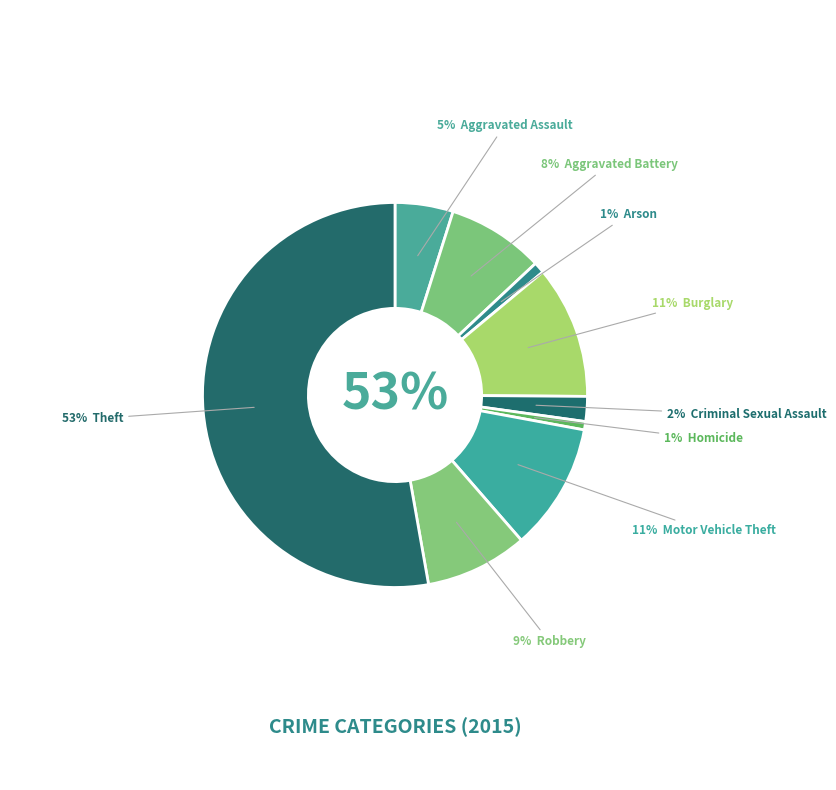

What percentage is the Homicide slice, to the nearest percent?

1%